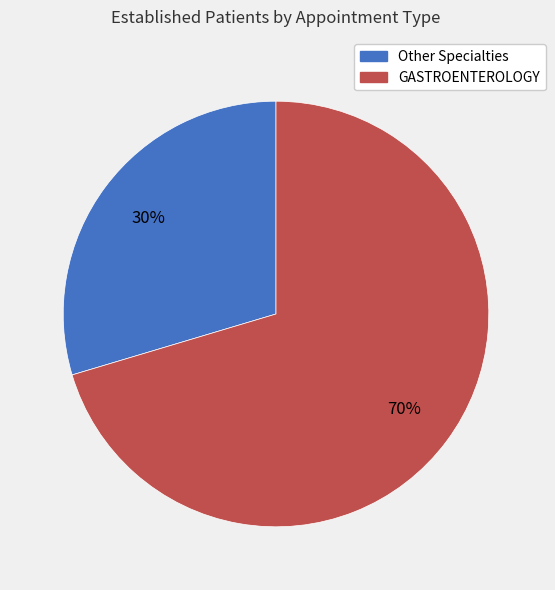

To the nearest percent, what is the average slice percentage?

50%